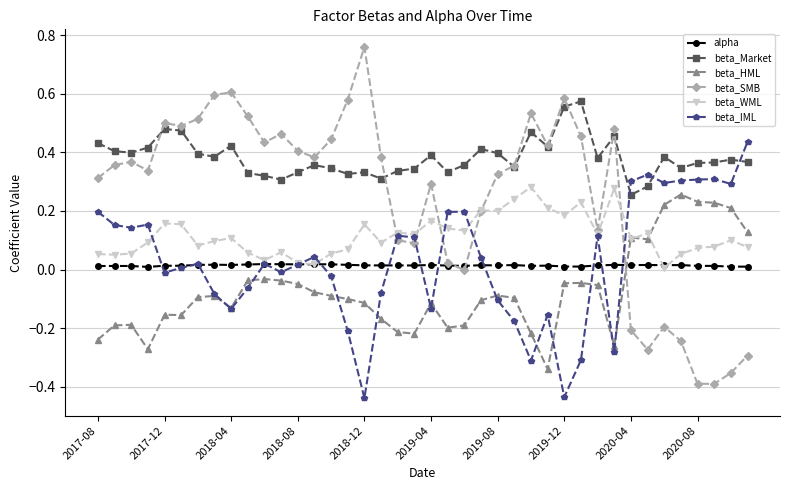

How many beta_Market values are between 0 and 1?

40